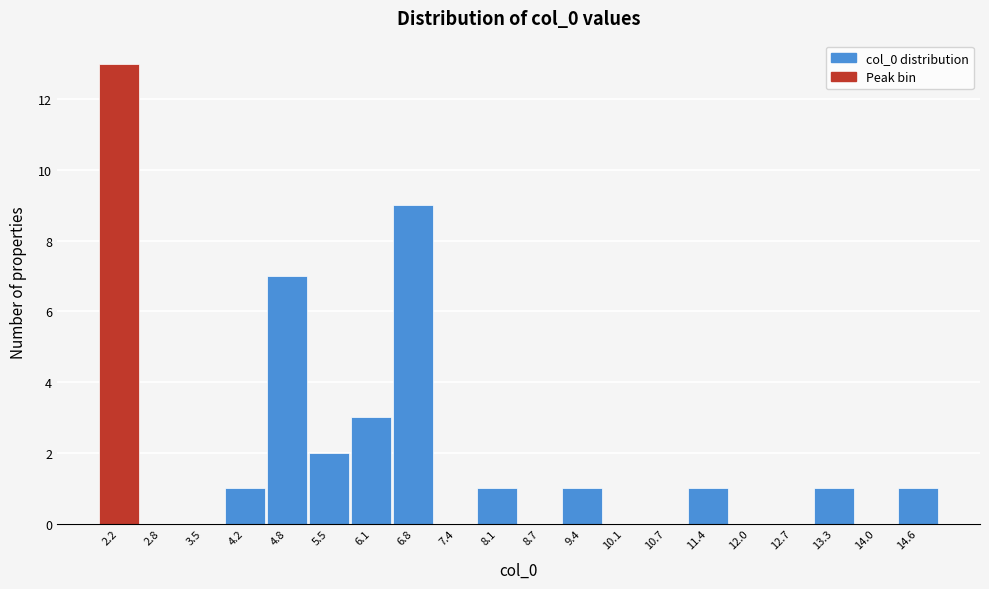

Reading left to right, what are all the values shown in this chart?

2.2=13	2.8=0	3.5=0	4.2=1	4.8=7	5.5=2	6.1=3	6.8=9	7.4=0	8.1=1	8.7=0	9.4=1	10.1=0	10.7=0	11.4=1	12.0=0	12.7=0	13.3=1	14.0=0	14.6=1